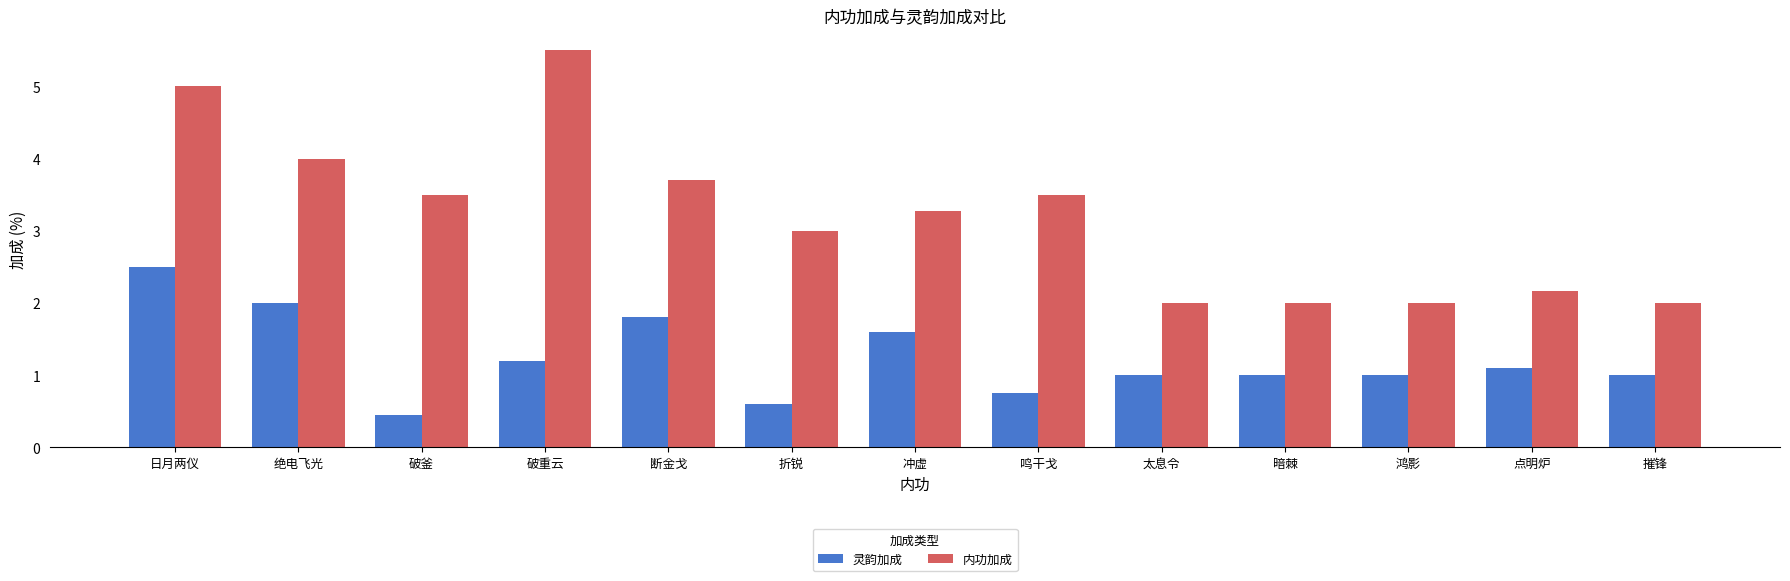

At which category is the sum across all series the highest?

日月两仪